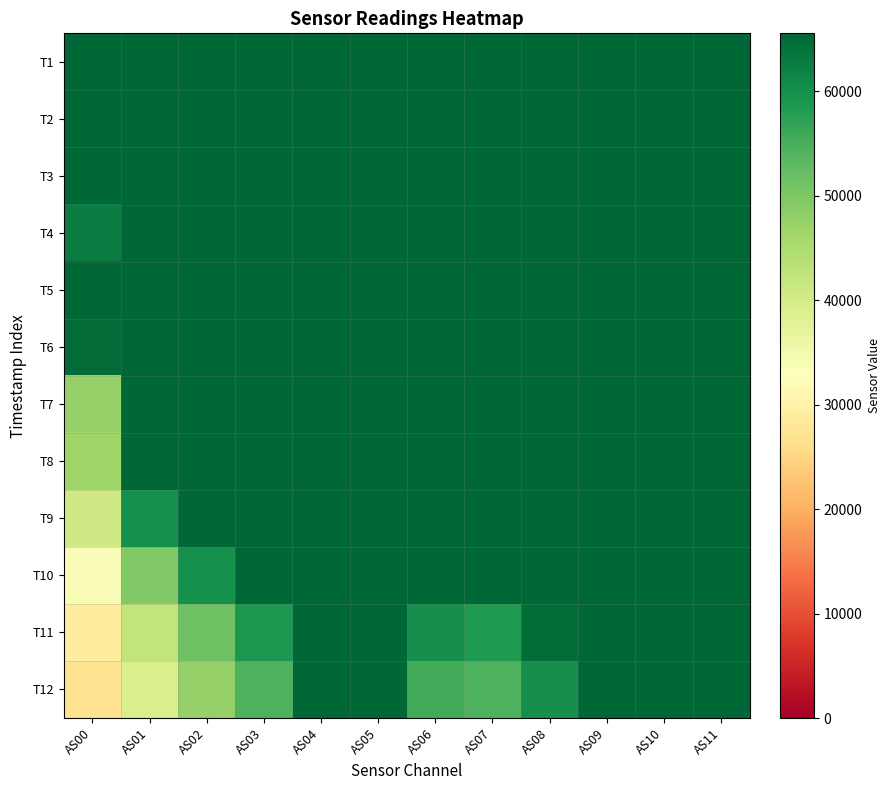

Which series has the widest spread of values?

T12